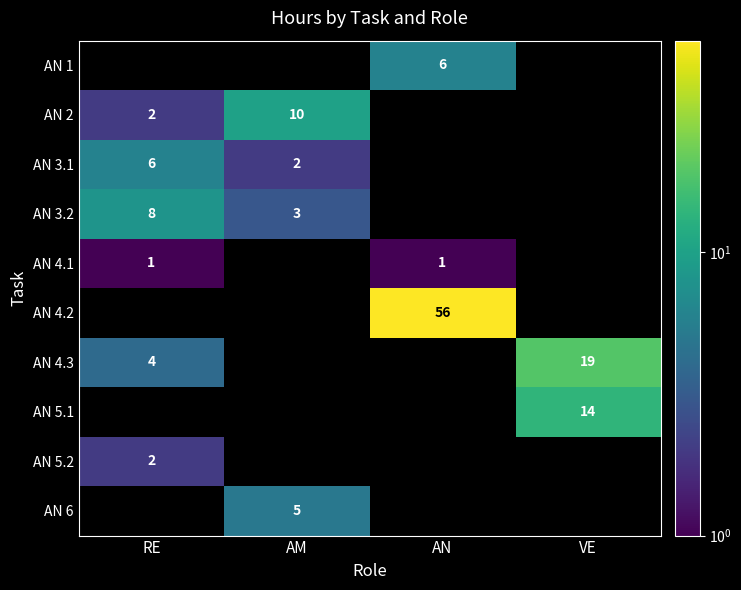

How many series are shown in this chart?

10